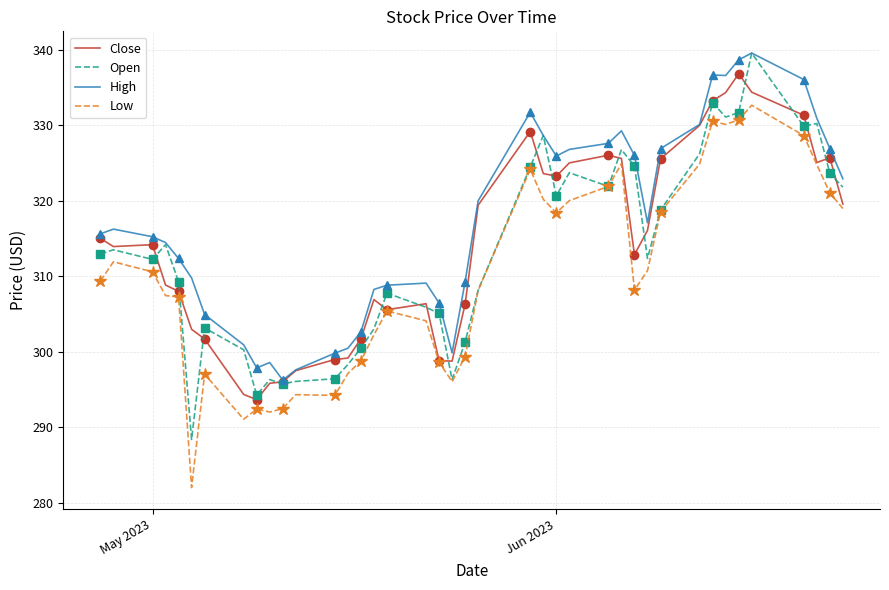

True or false: High and Low cross at least once.

False